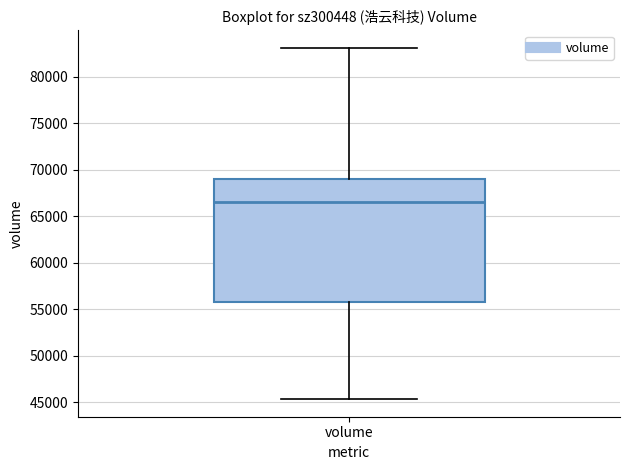

Read this box plot against the y-axis: the position of the median line, the range covered by the box, and the ends of both whiskers. The values are not printed on the chart, so give them approximately, as read against the axis.

median 66500, box 55500 to 69000, whiskers 45500 to 83000